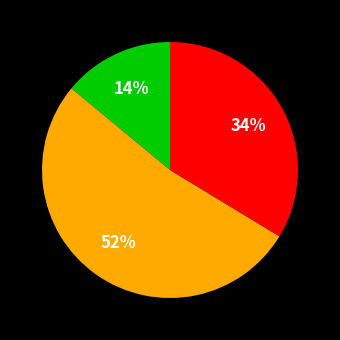

Does any single category account for the majority?

Yes